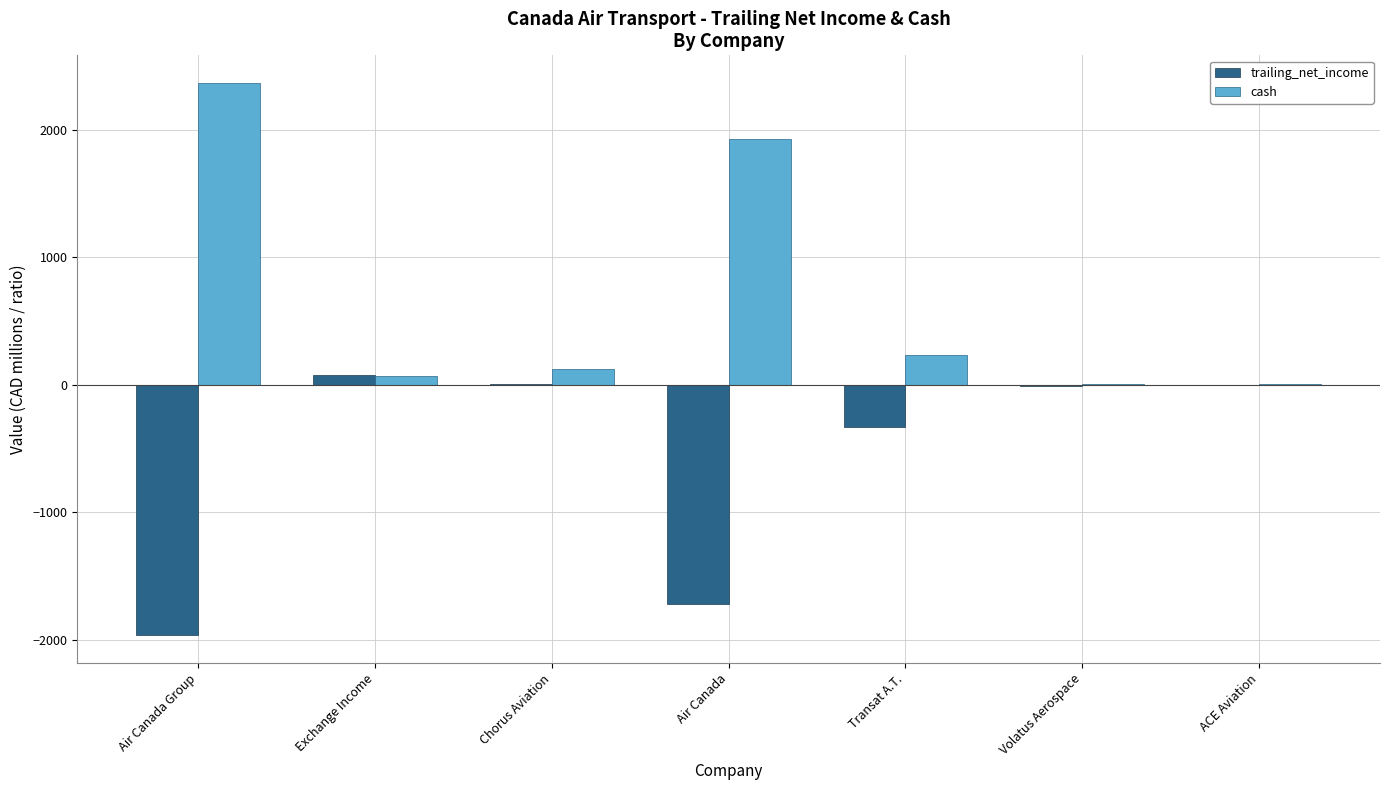

What is the approximate value of cash at Air Canada?

1927.2